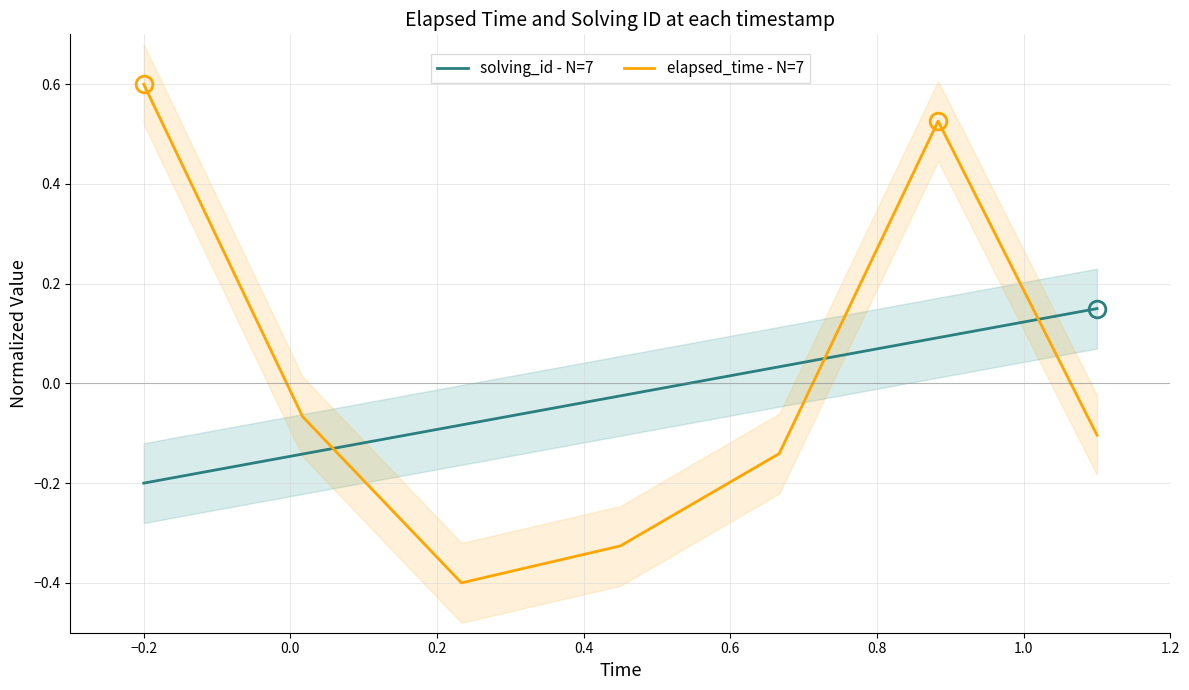

What is the difference between the second highest and minimum values in the solving_id - N=7 series?

0.3